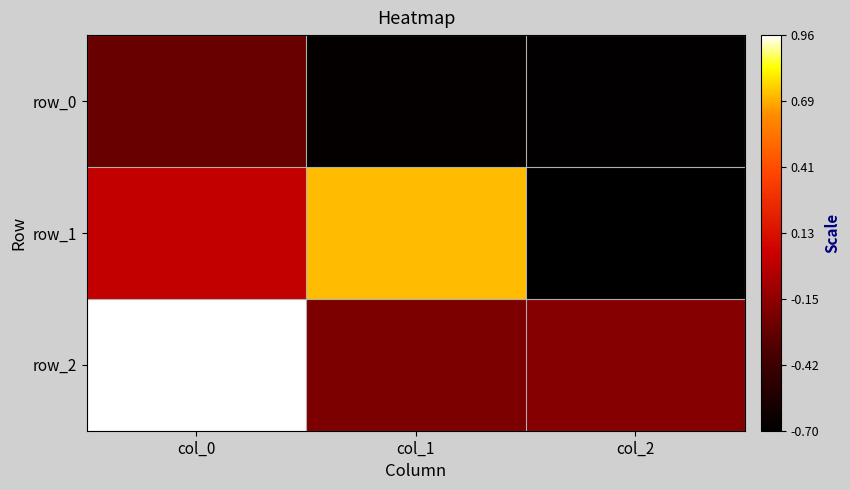

How many distinct data groups are displayed?

3